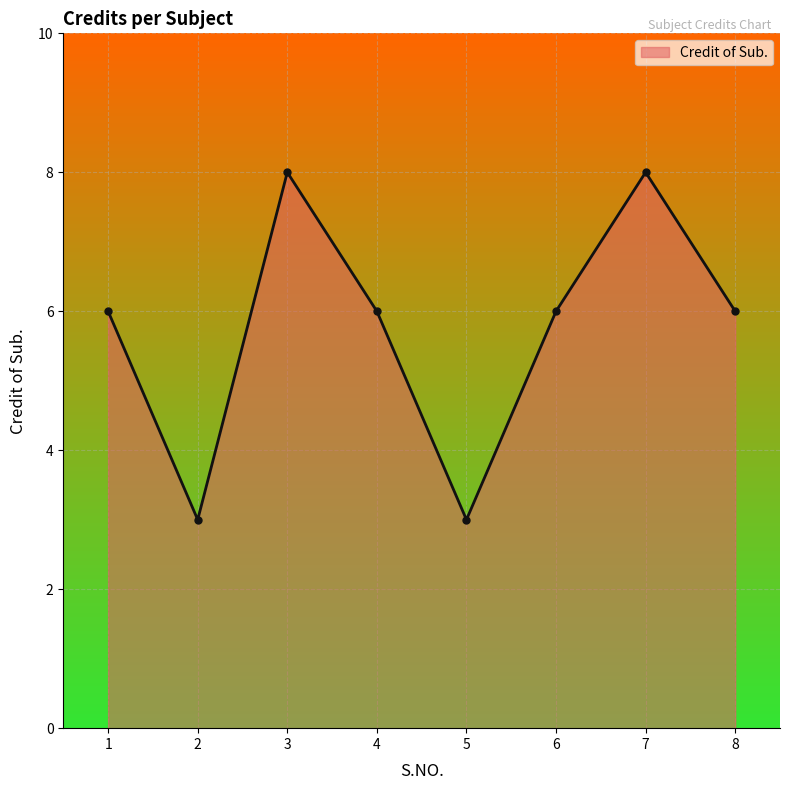

What is the maximum value shown in the chart?

8